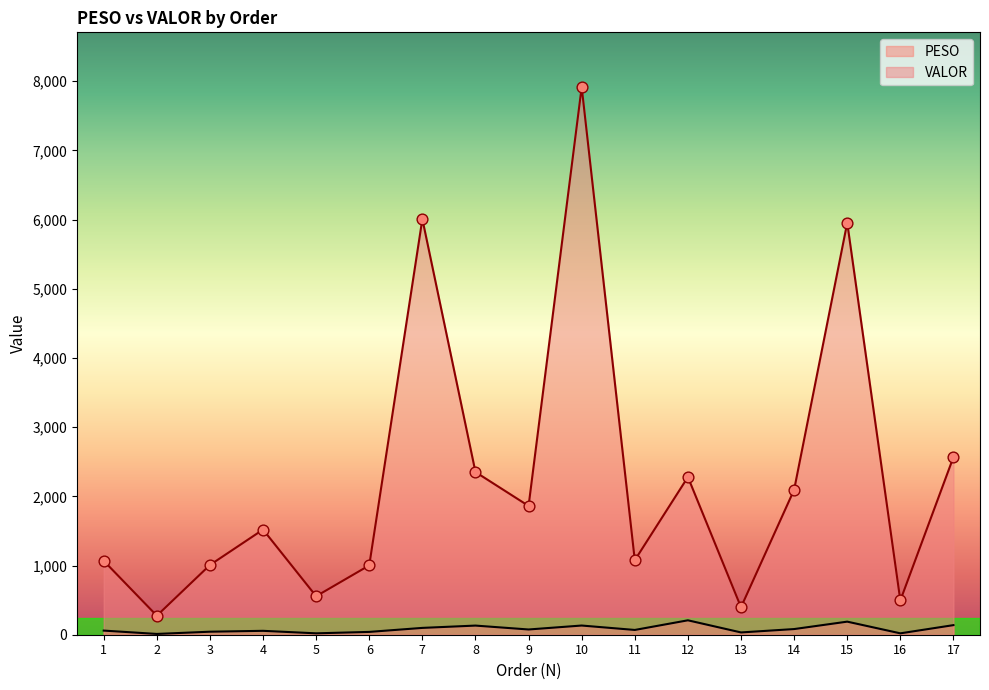

Which series reaches the maximum Y coordinate?

VALOR